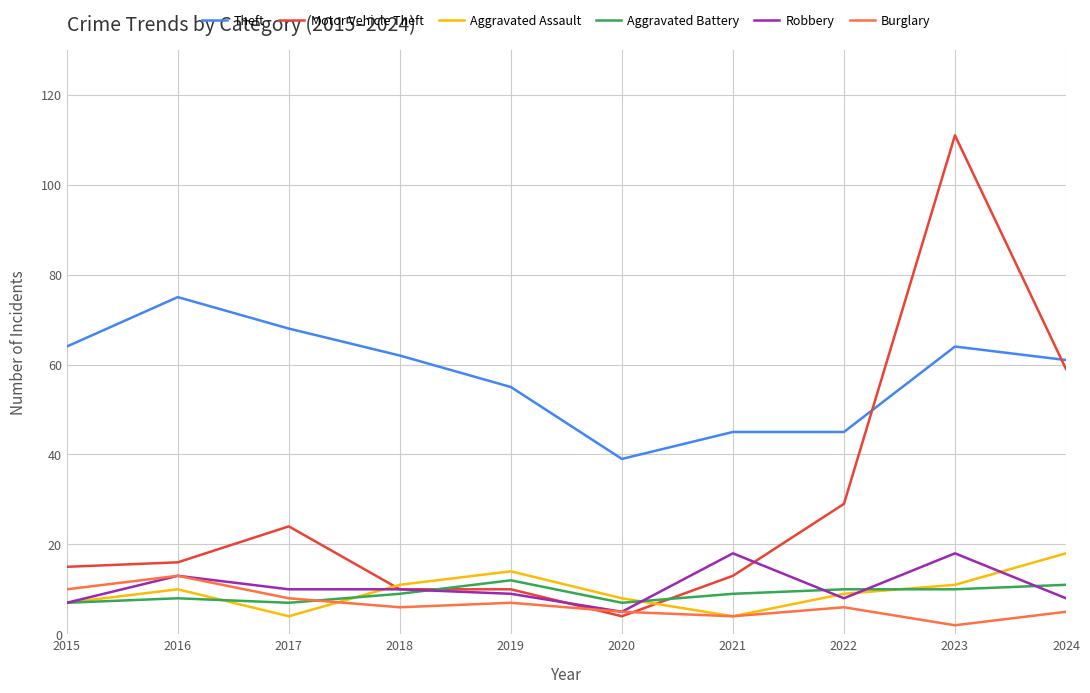

At which category is the sum across all series the highest?

2023